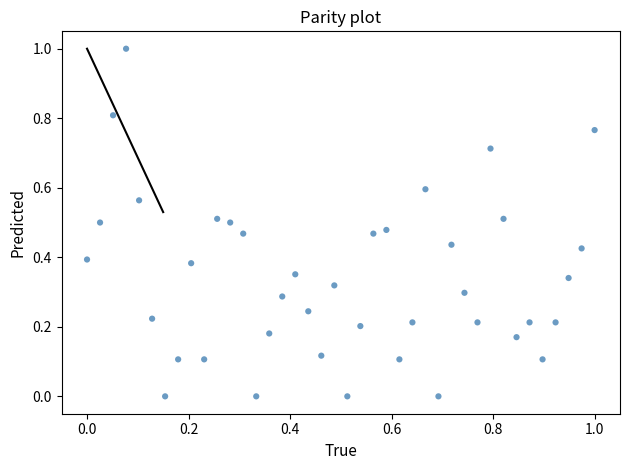

What is the range of Y values (max minus min)?

1.0